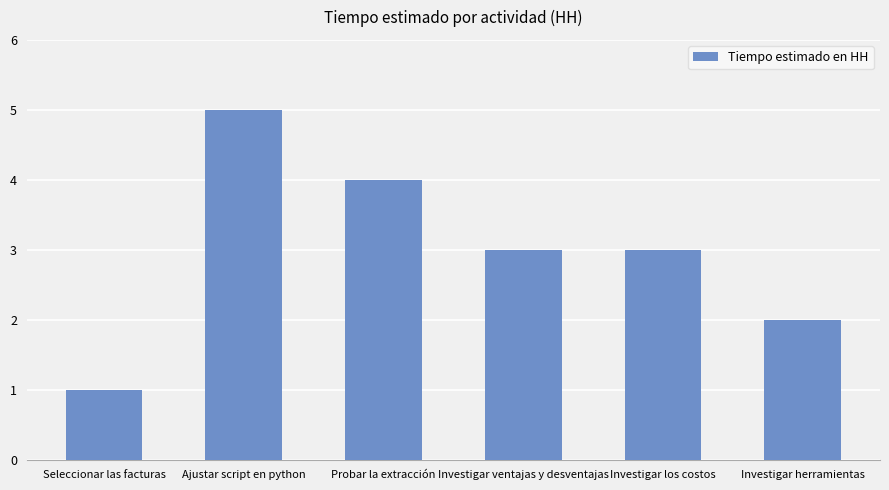

The chart shows a value of 1 at Seleccionar las facturas. True or false?

True